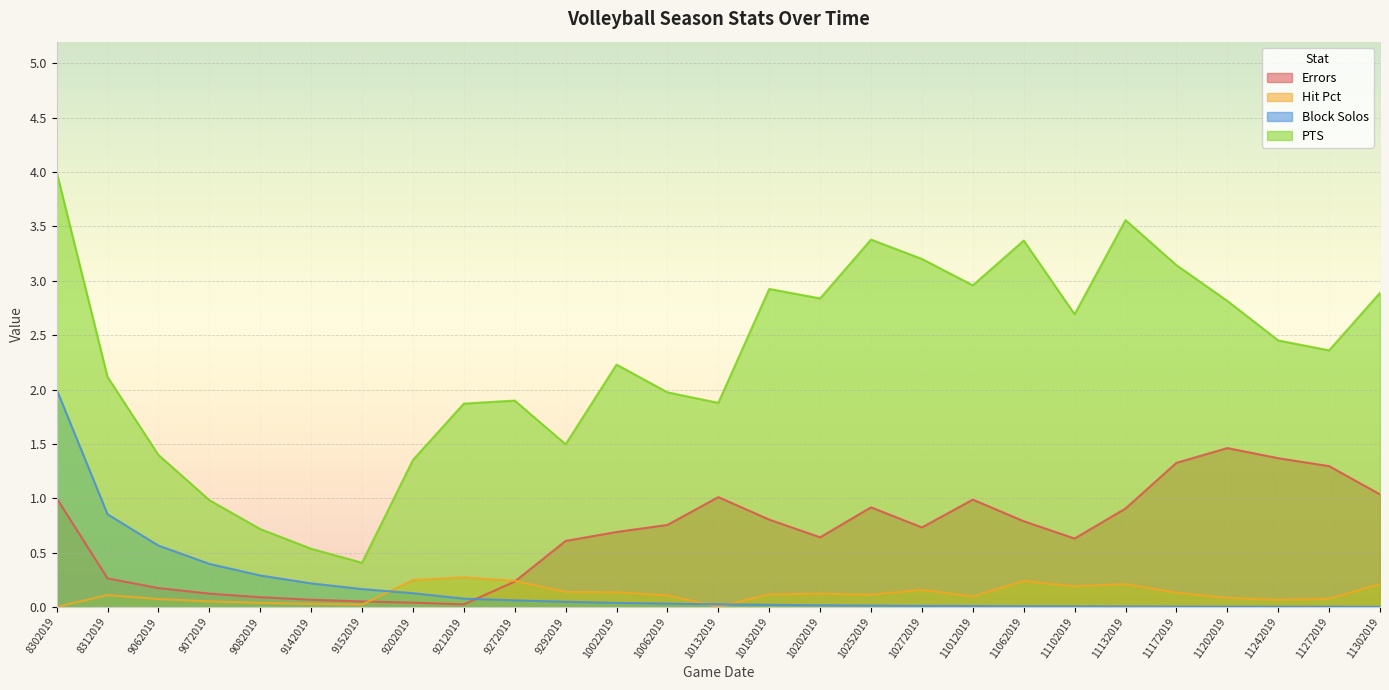

Rank the series at 9062019 from highest to lowest value.

PTS, Block Solos, Errors, Hit Pct